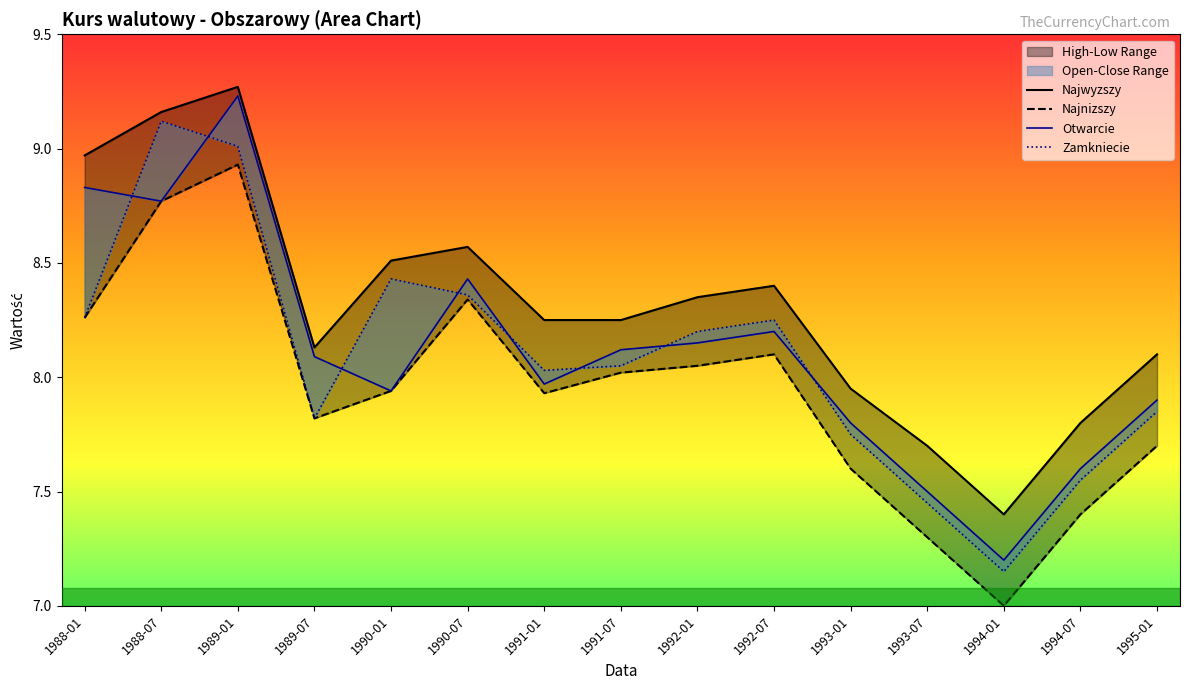

True or false: Otwarcie has a value of 7.6 at 1994-07.

True